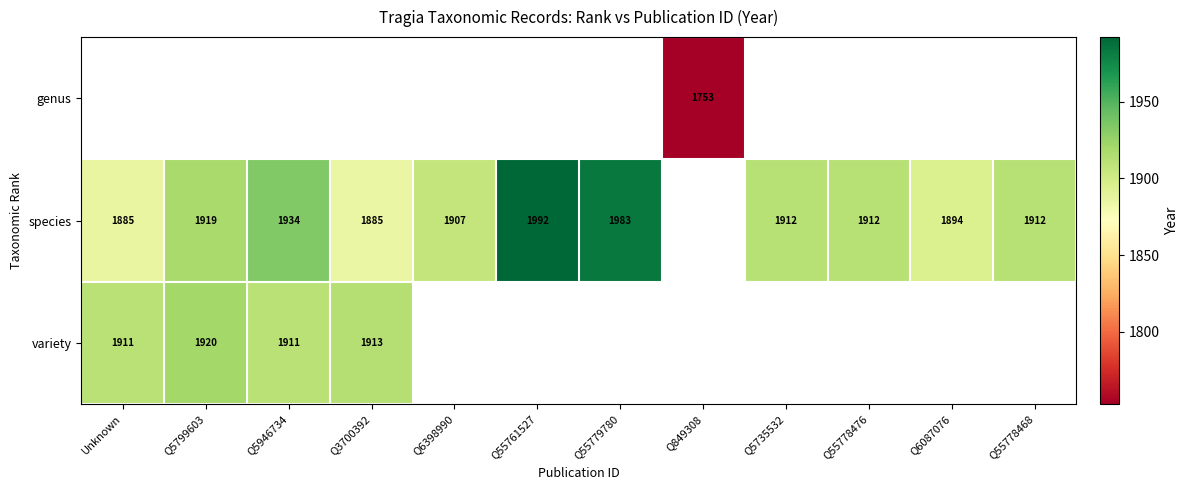

The value of variety at Unknown is 1911. True or false?

True